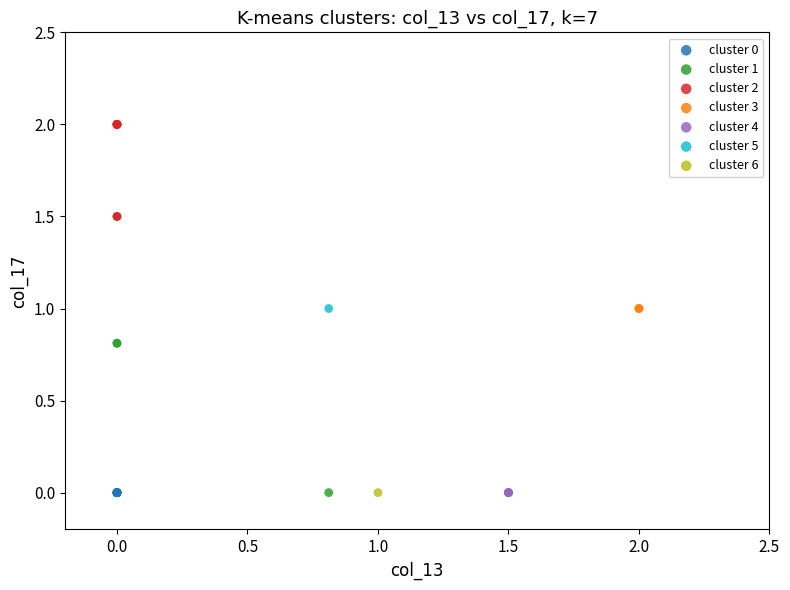

What are all the series names shown in the legend?

cluster 0, cluster 1, cluster 2, cluster 3, cluster 4, cluster 5, cluster 6